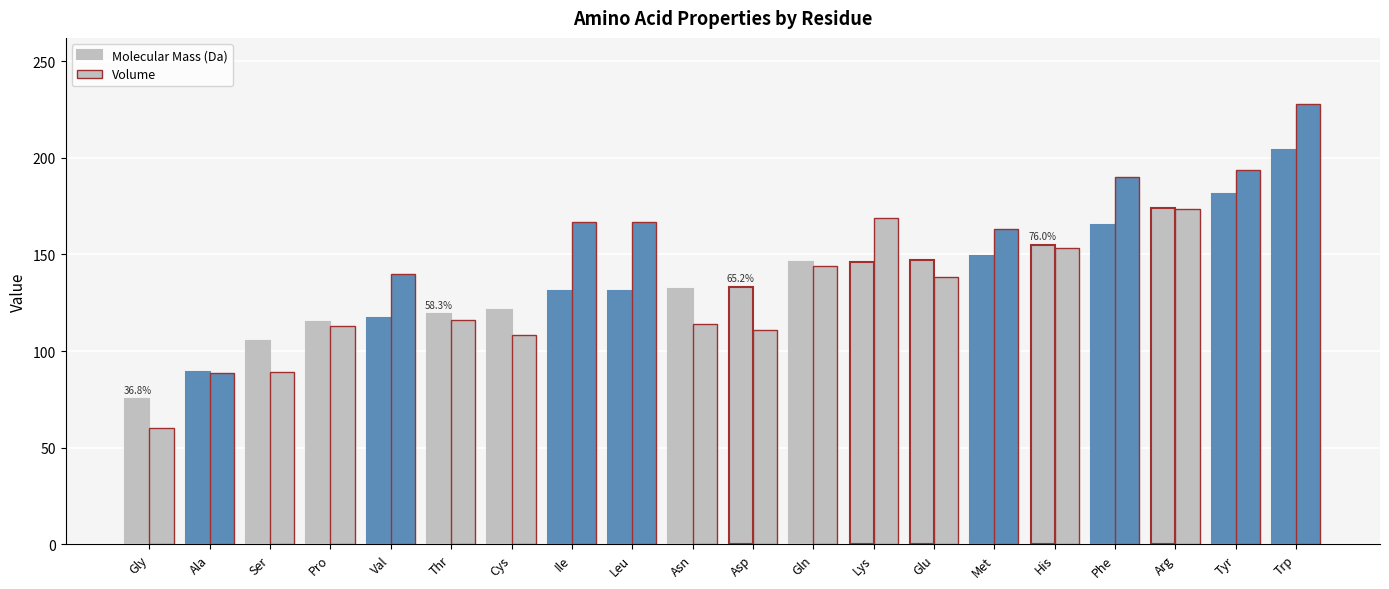

What is the minimum value shown in the chart?

60.1